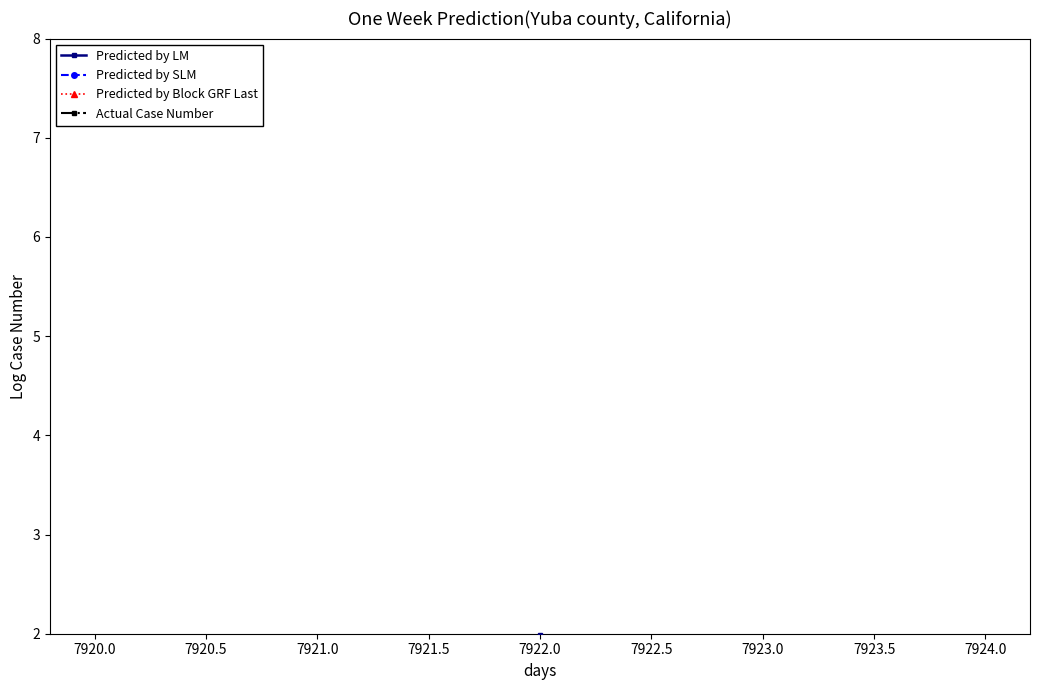

Does the chart have visible grid lines?

No